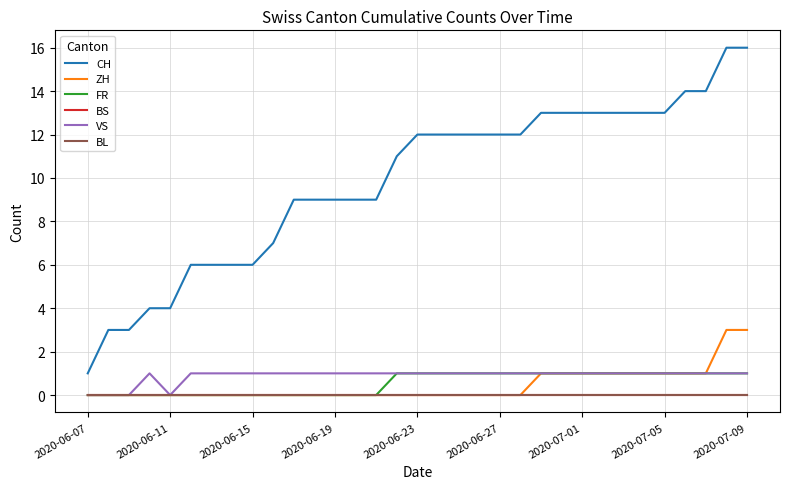

True or false: FR and BL cross at least once.

False